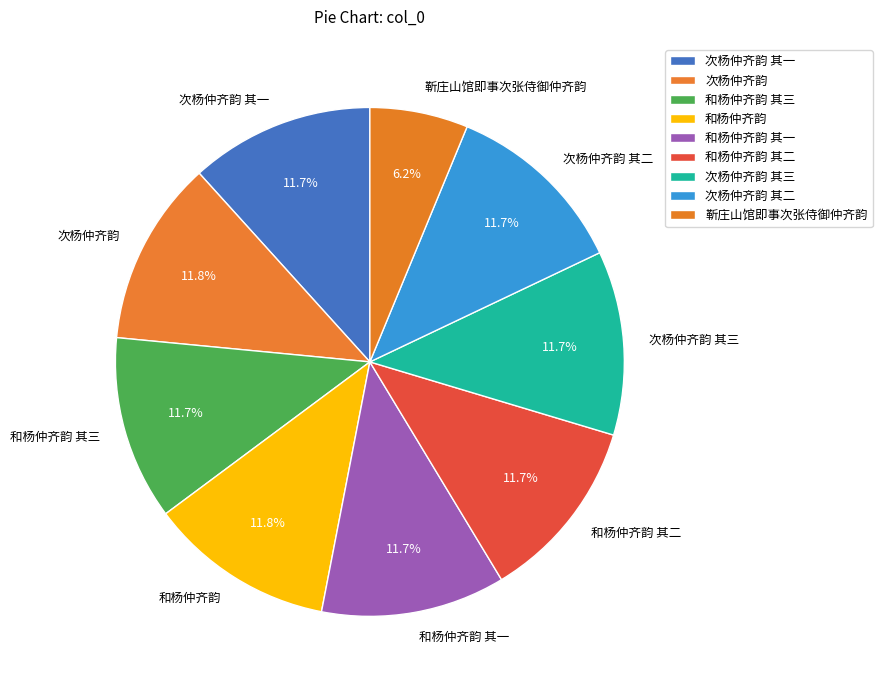

Which category has the smallest portion of the pie?

靳庄山馆即事次张侍御仲齐韵